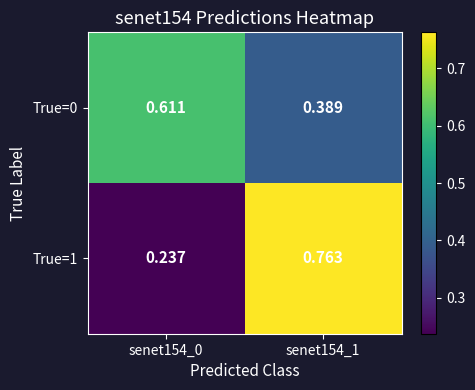

At which category is the sum across all series the highest?

senet154_1